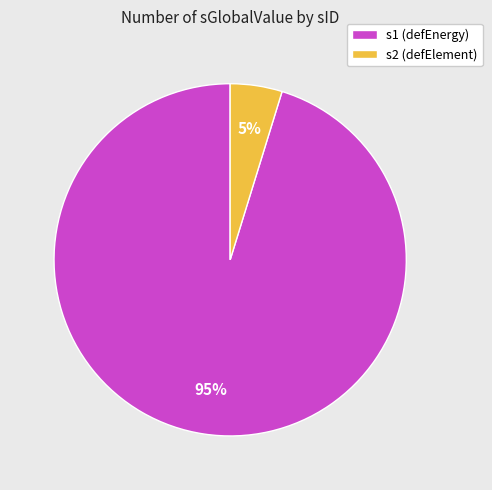

To the nearest percent, what portion does s1 (defEnergy) represent?

95%